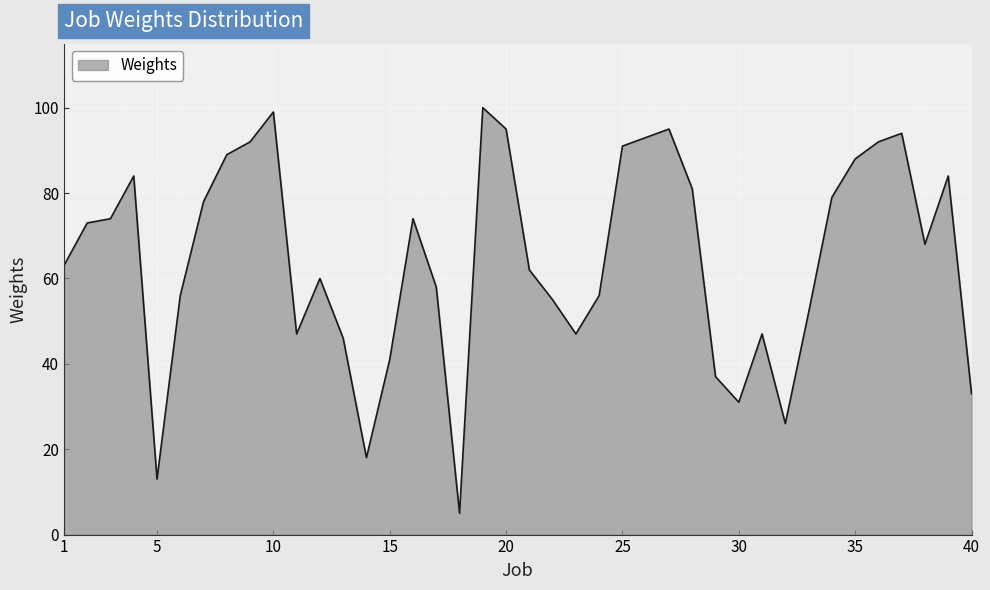

What is the smallest value displayed?

5